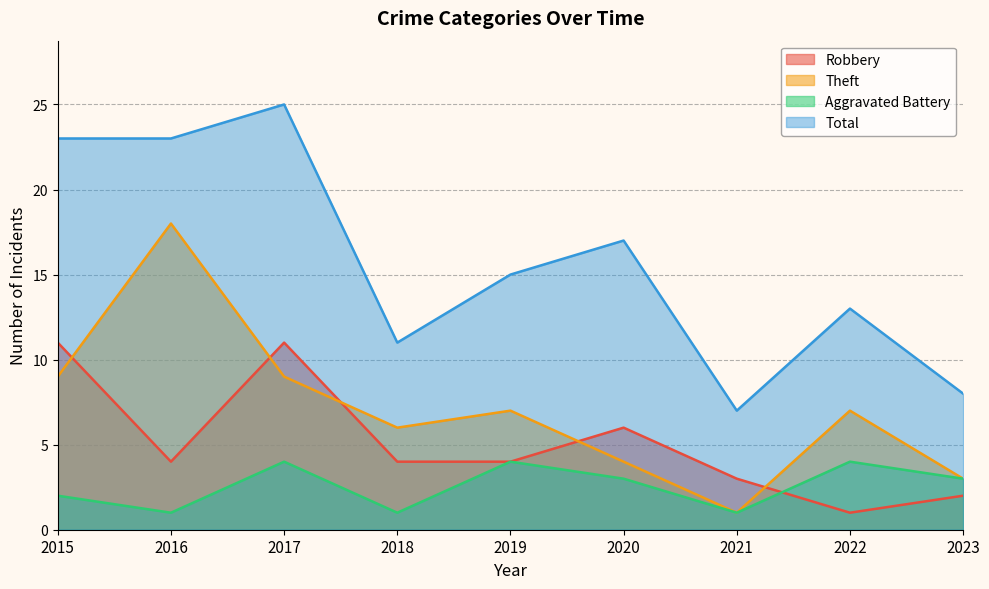

List the series in order of their overall mean, lowest first.

Aggravated Battery, Robbery, Theft, Total